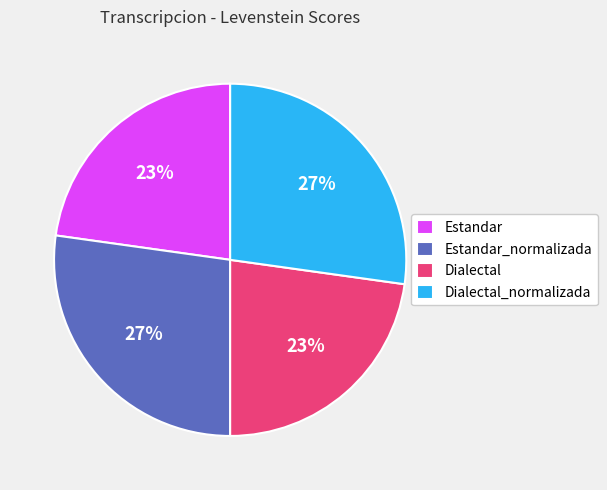

How many segments does this pie chart have?

4